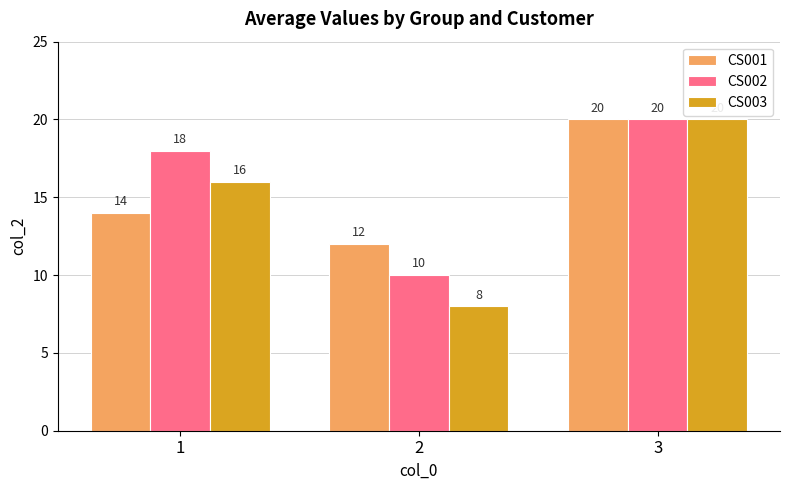

What are all the series names shown in the legend?

CS001, CS002, CS003